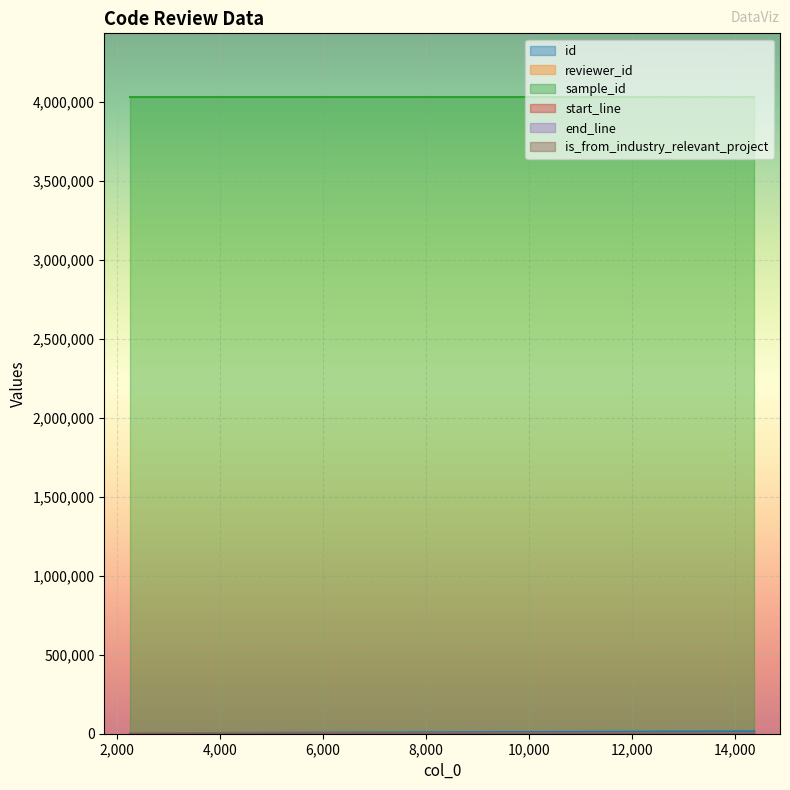

Which has a higher value, 11287 or 2261?

11287